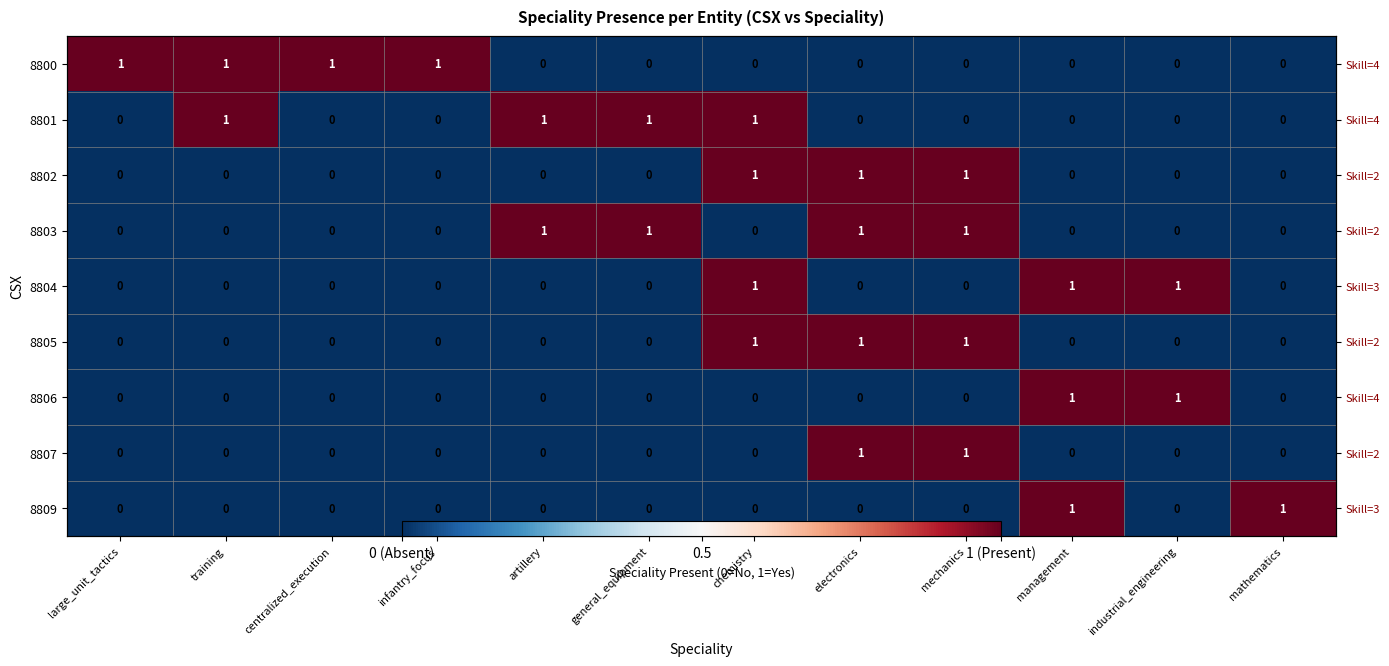

True or false: 8806 has a value of 0 at centralized_execution.

True